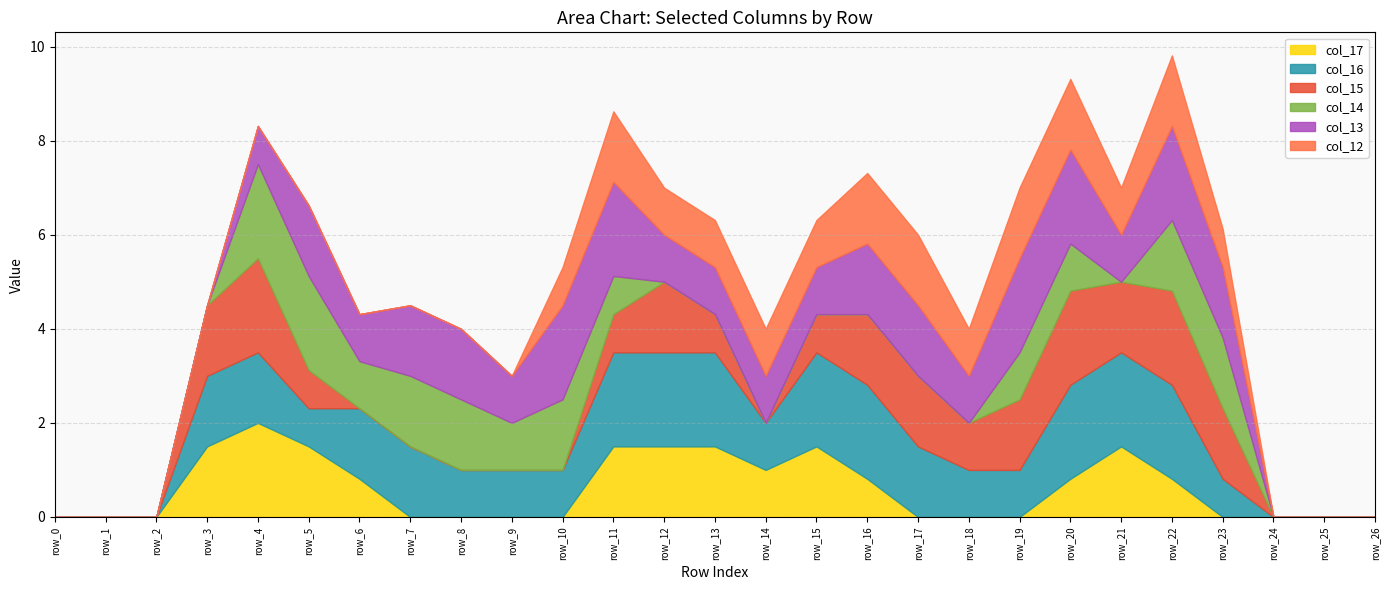

Is the value of col_12 at row_23 greater than the value of col_16 at row_25?

Yes